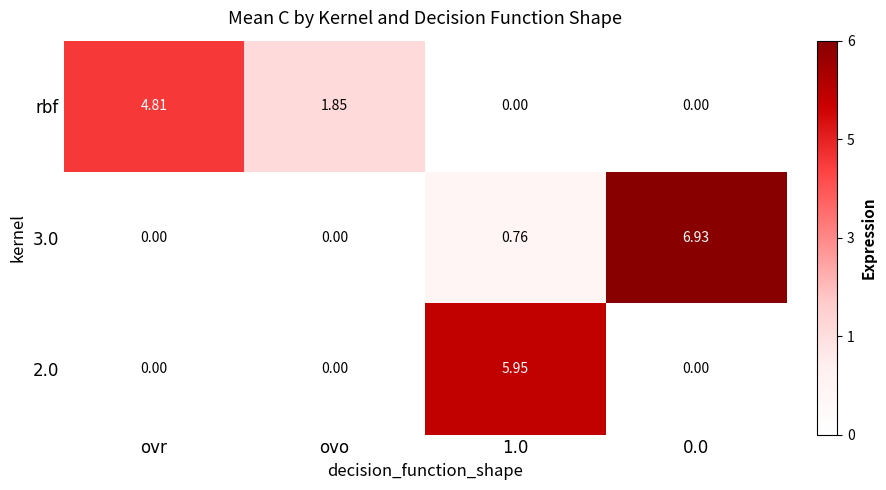

Is the value of 3.0 at ovr greater than the value of rbf at ovr?

No